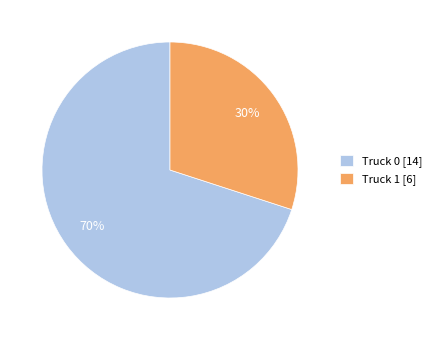

To the nearest percent, what is the average slice percentage?

50%